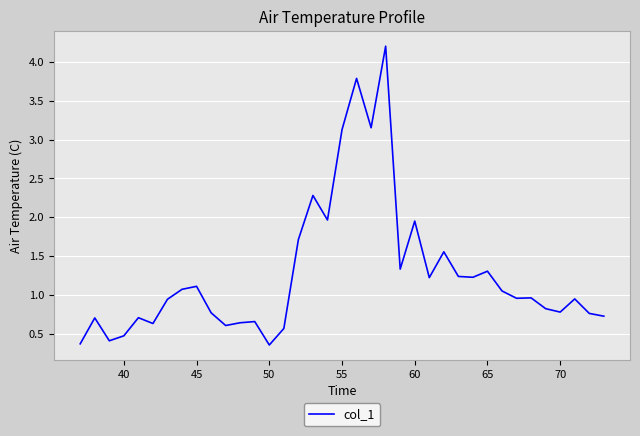

What is the difference between the maximum and minimum values?

3.8